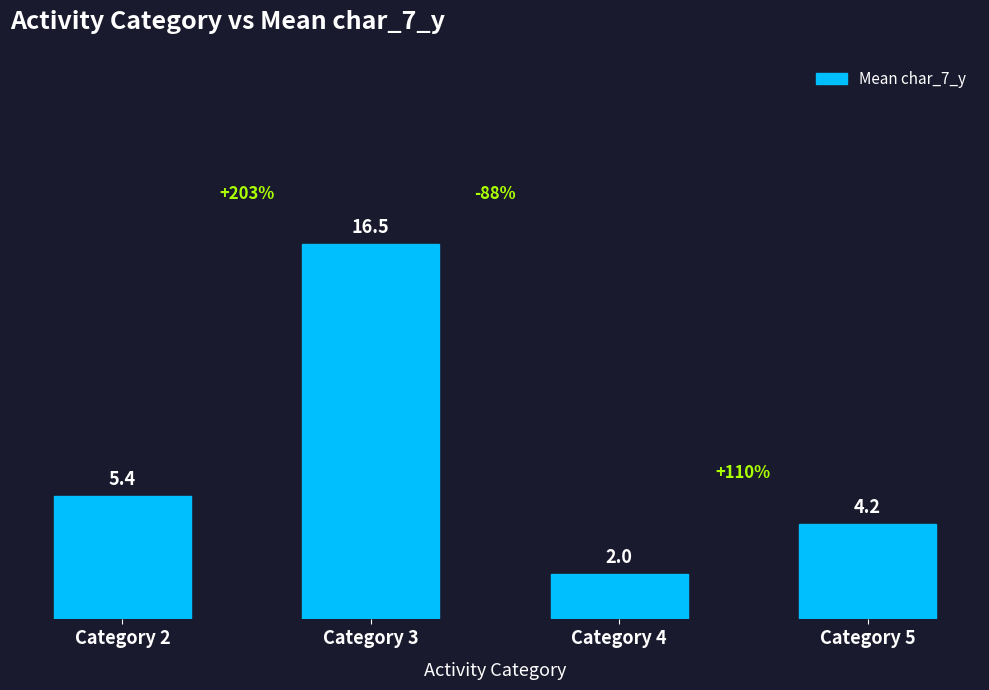

What is the difference between the second highest and second lowest values?

1.2